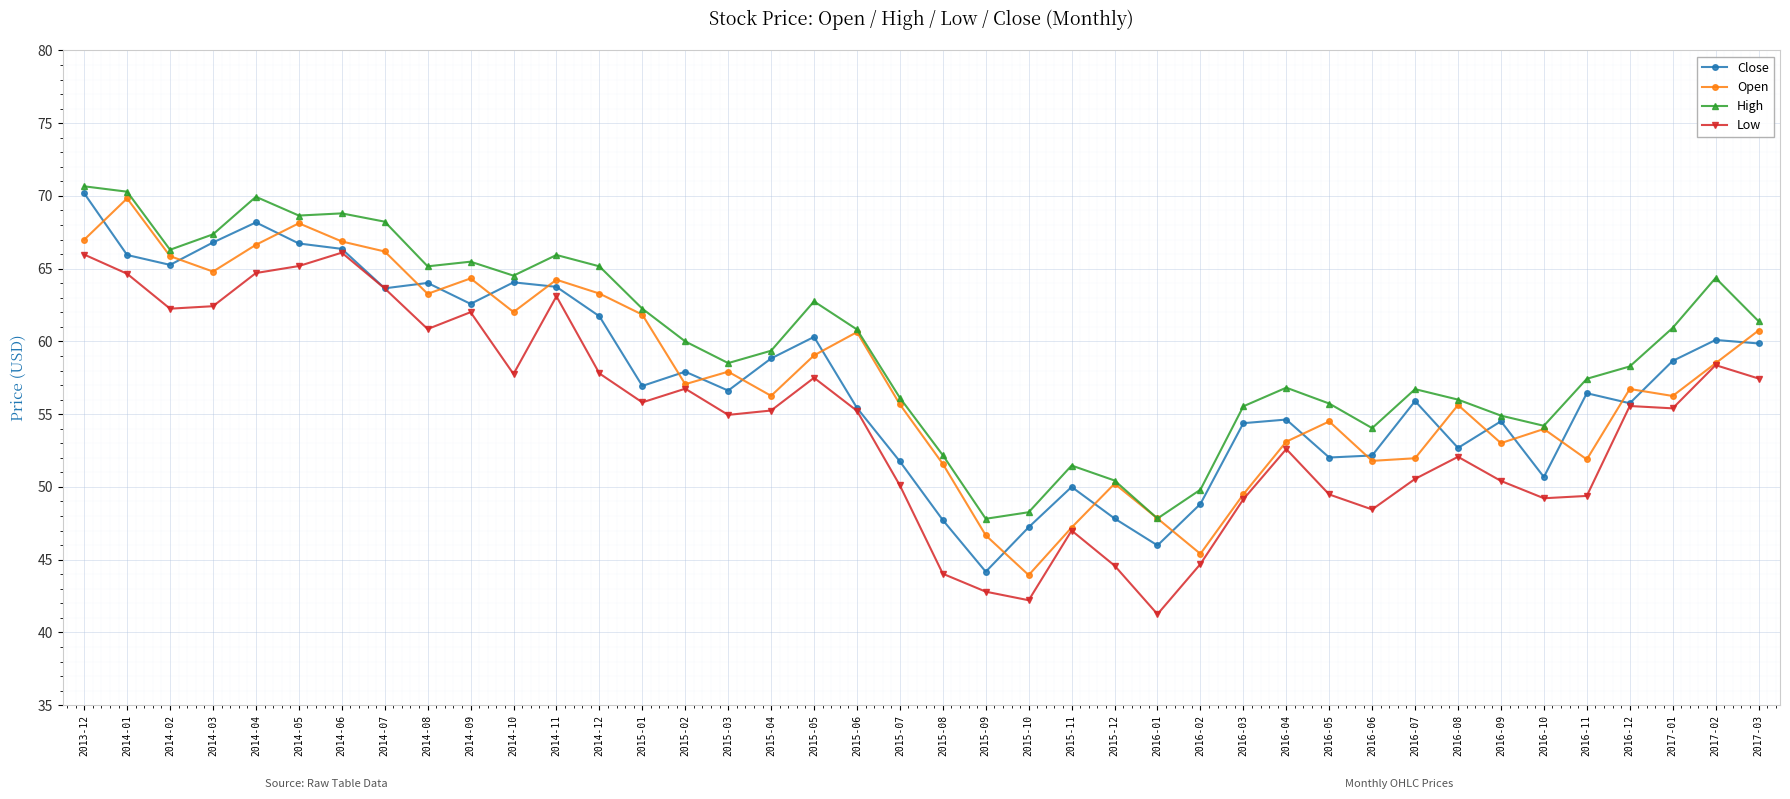

True or false: High and Close cross at least once.

False